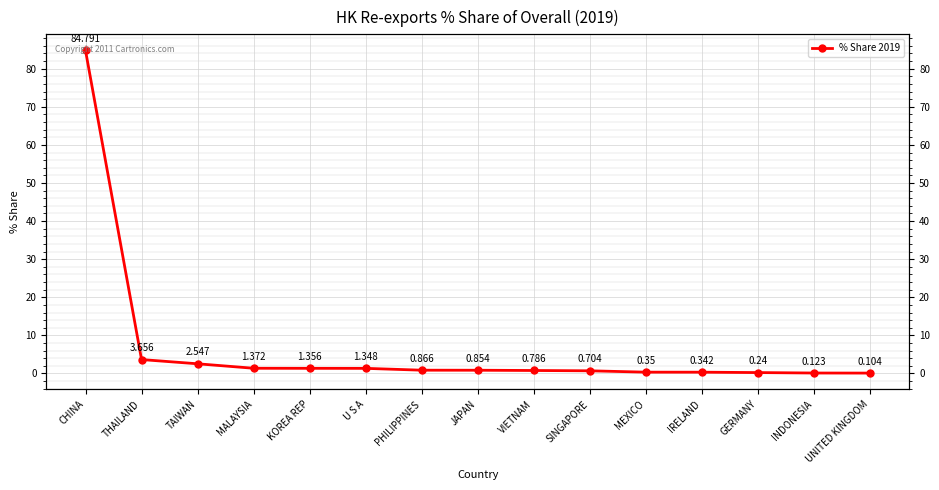

True or false: there are more than 1 points higher than both neighbors.

False